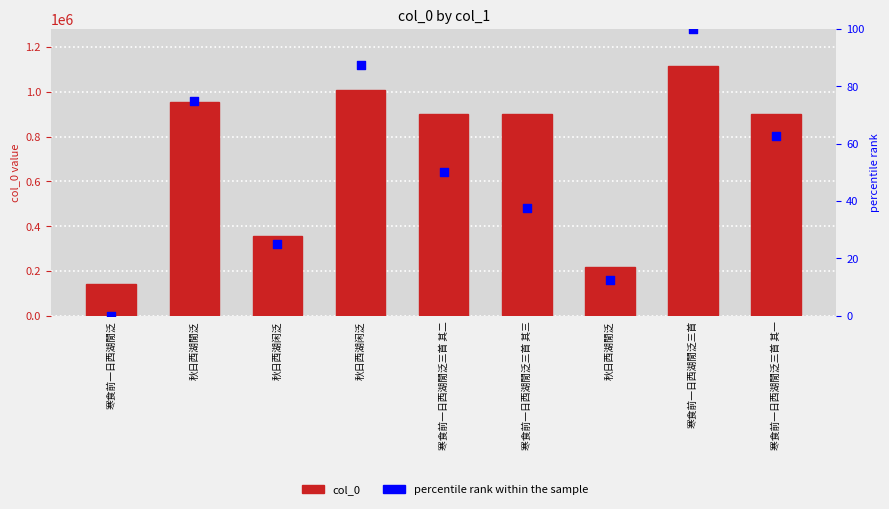

What are all the series names shown in the legend?

col_0, percentile rank within the sample